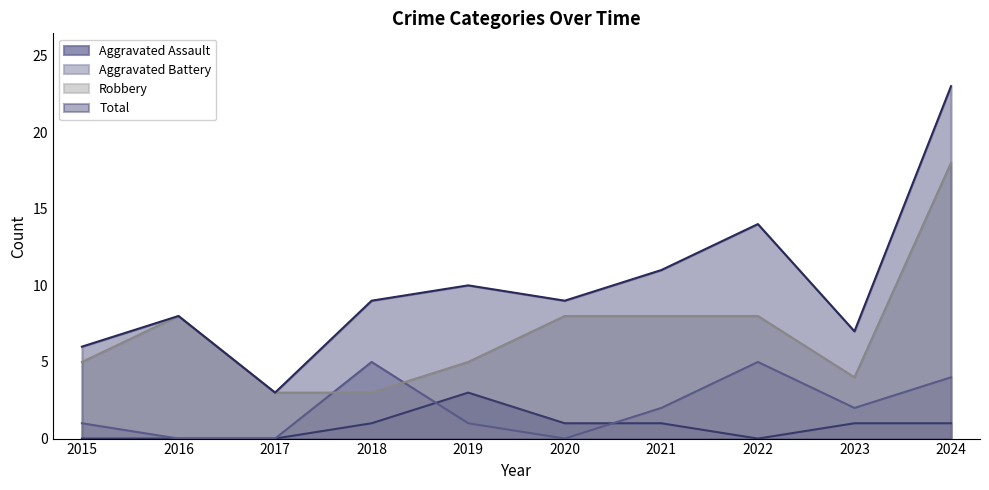

Reading left to right, list all the values displayed in this chart.

Aggravated Assault: 0	0	0	1	3	1	1	0	1	1
Aggravated Battery: 1	0	0	5	1	0	2	5	2	4
Robbery: 5	8	3	3	5	8	8	8	4	18
Total: 6	8	3	9	10	9	11	14	7	23